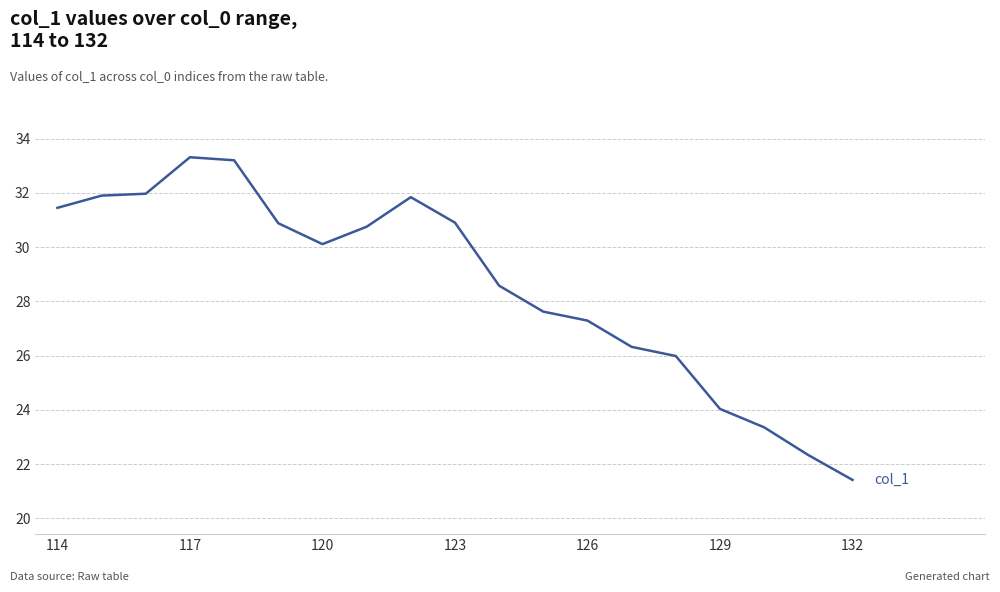

What is the minimum value shown in the chart?

21.4